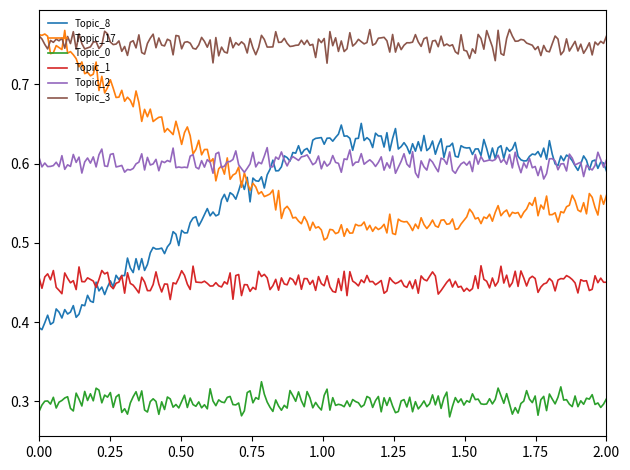

True or false: Topic_17 and Topic_1 cross at least once.

False